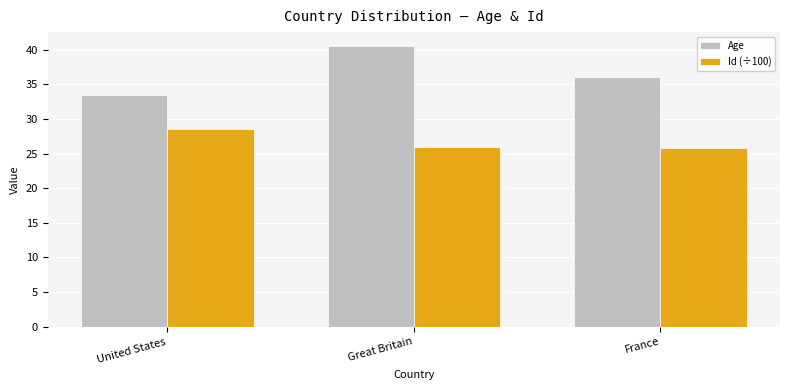

What are all the series names shown in the legend?

Age, Id (÷100)